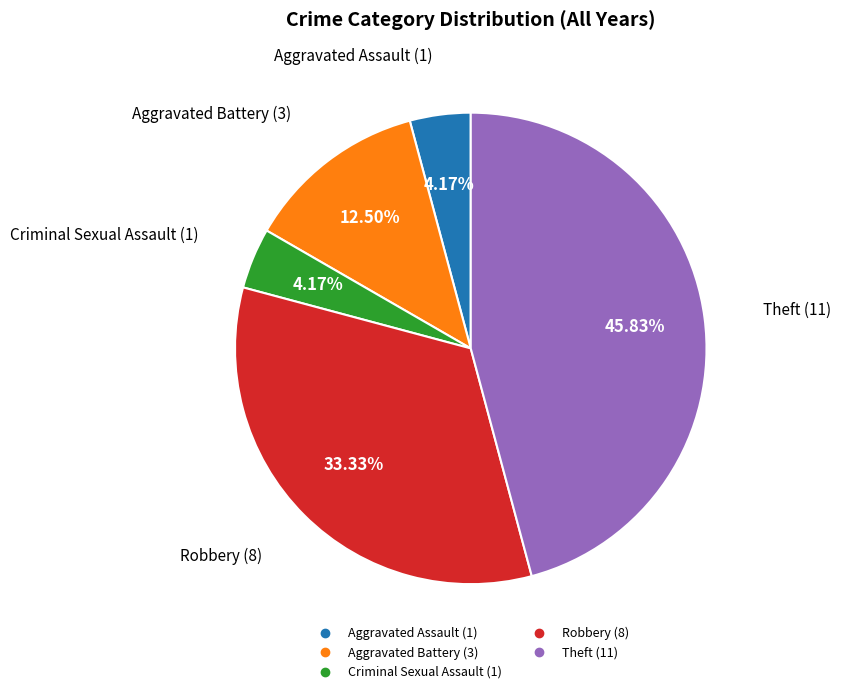

Is there a majority slice in this chart?

No